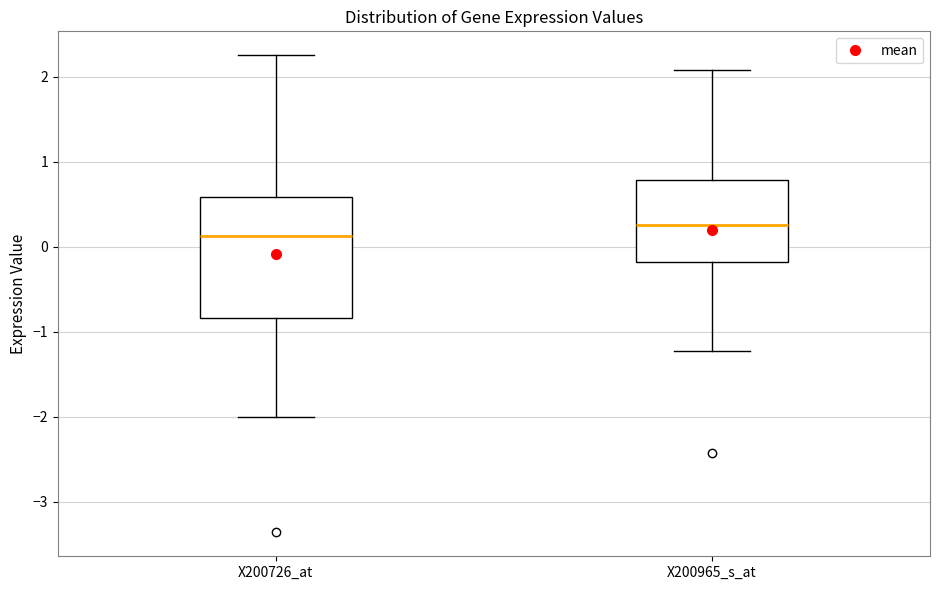

Reading left to right, transcribe this box plot: for each box, give where its median line is, the range the box spans, and where its two whiskers end, as read against the y-axis. The values are not printed on the chart, so give them approximately, as read against the axis.

X200726_at: median 0.1, box -0.8 to 0.6, whiskers -2.0 to 2.3
X200965_s_at: median 0.3, box -0.2 to 0.8, whiskers -1.2 to 2.1